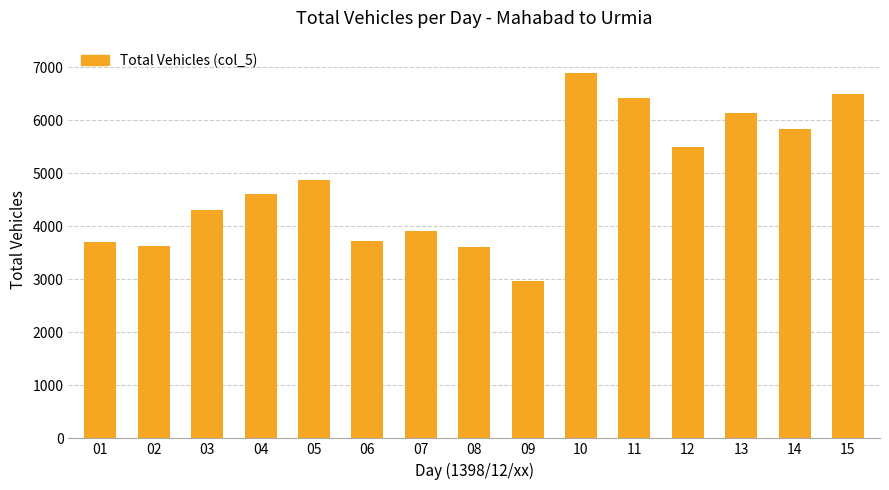

Where is the data nearest to the value 4934?

05